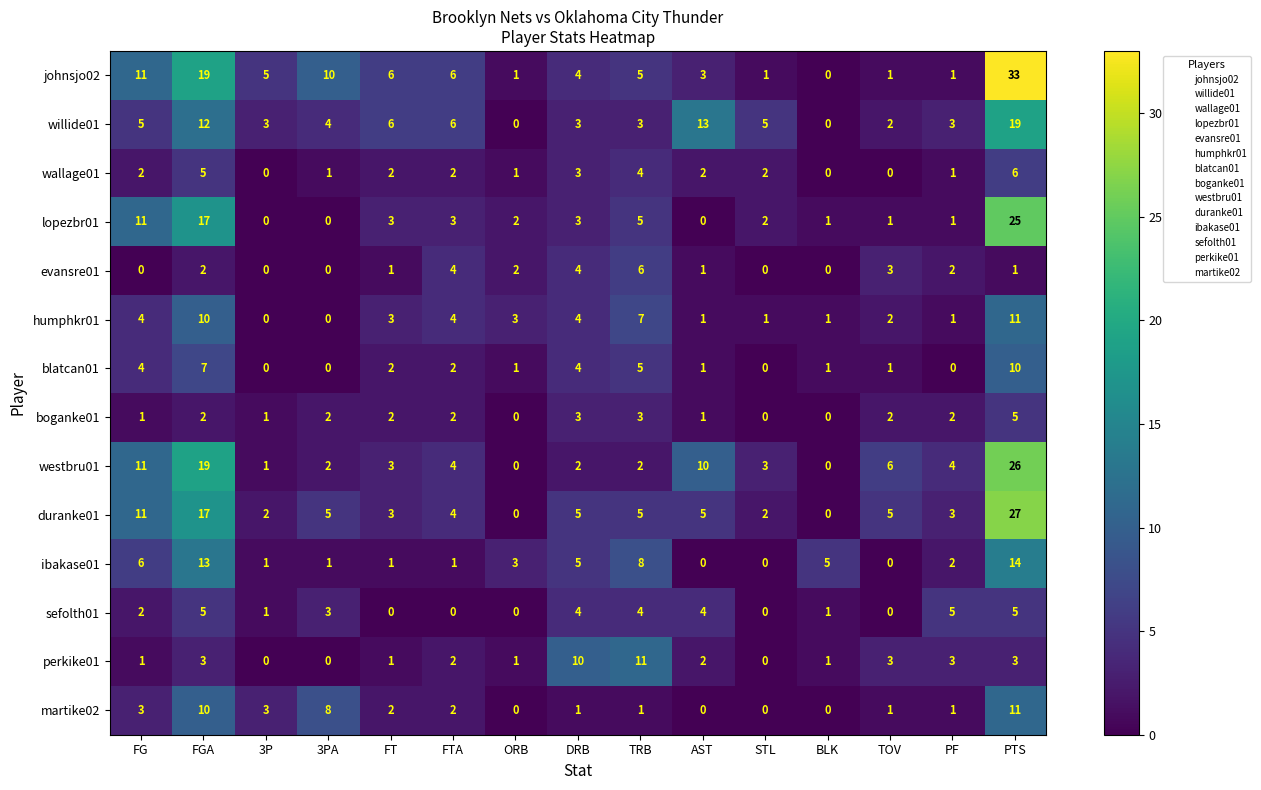

How many values in the westbru01 series are below 3?

6